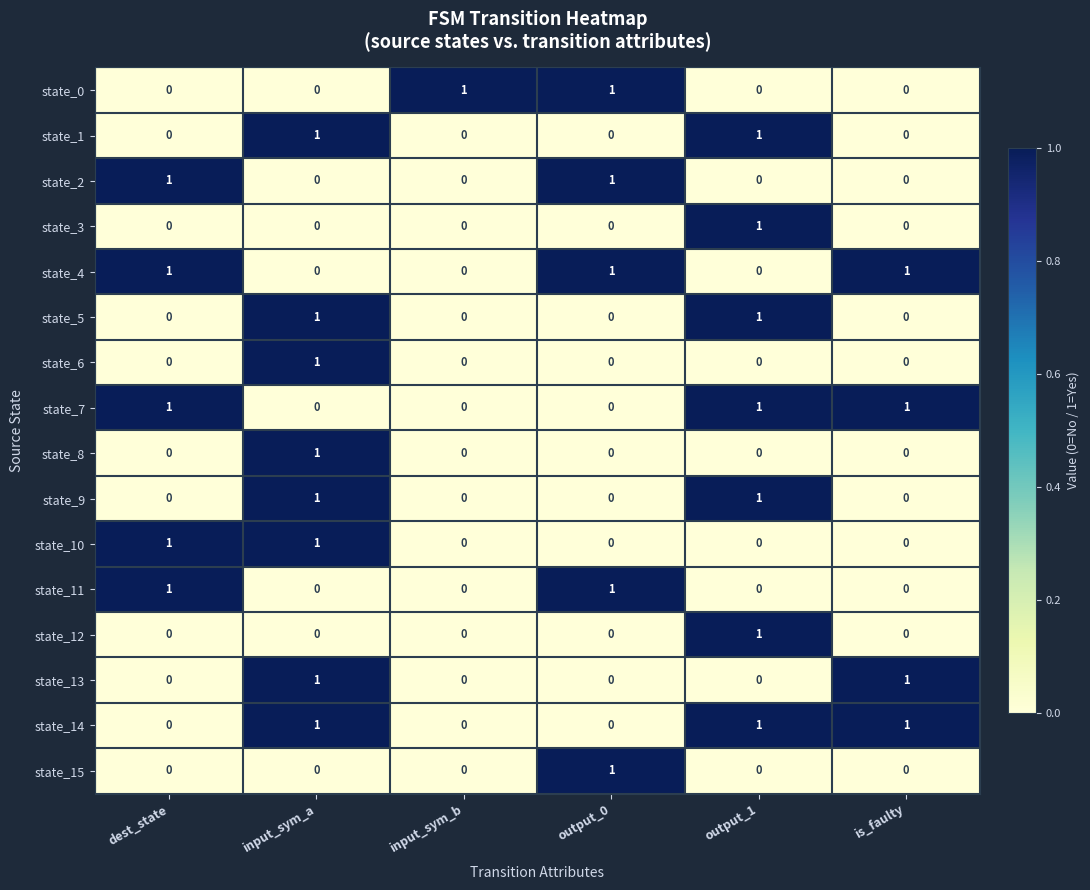

The state_2 series shows 1 at dest_state. True or false?

True